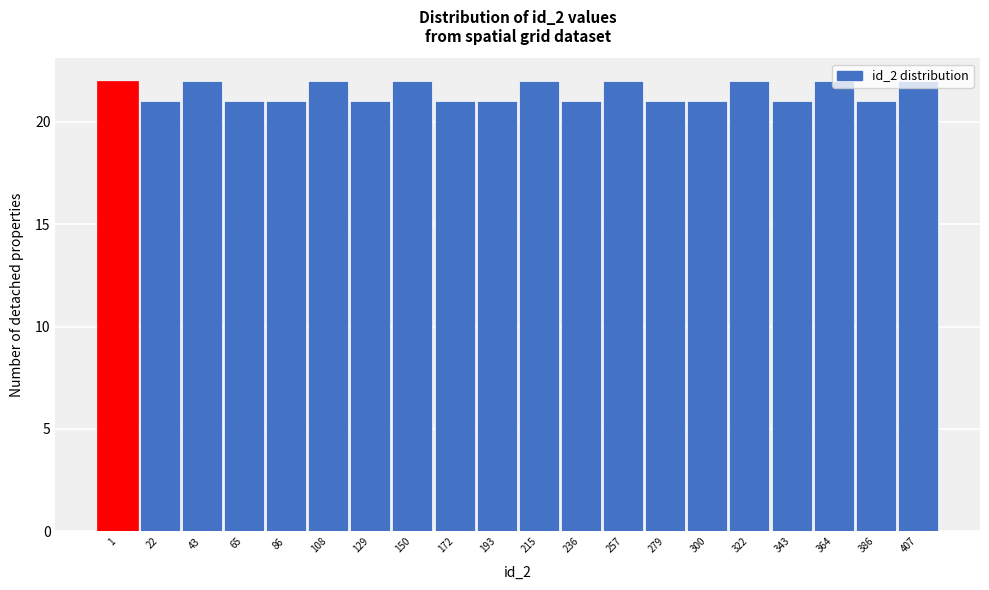

What is the average value?

21